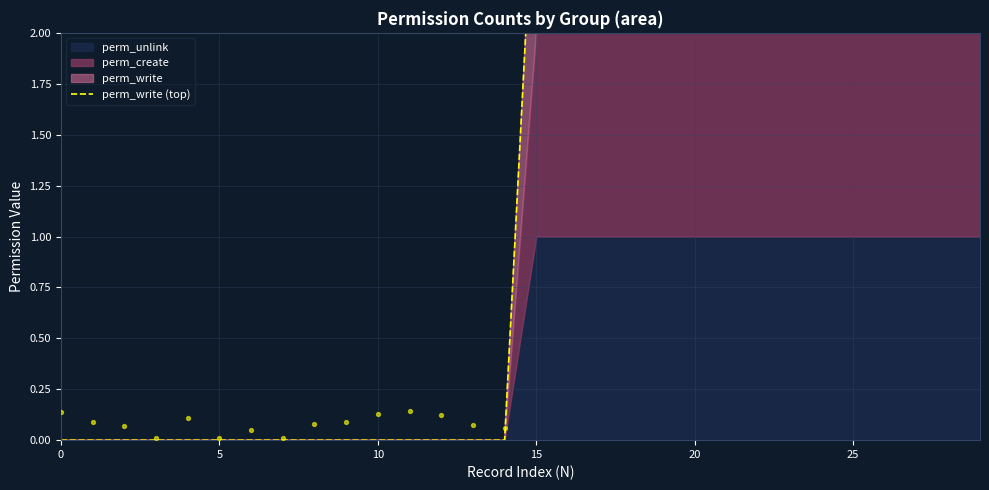

Between 10 and 23, which is larger?

23